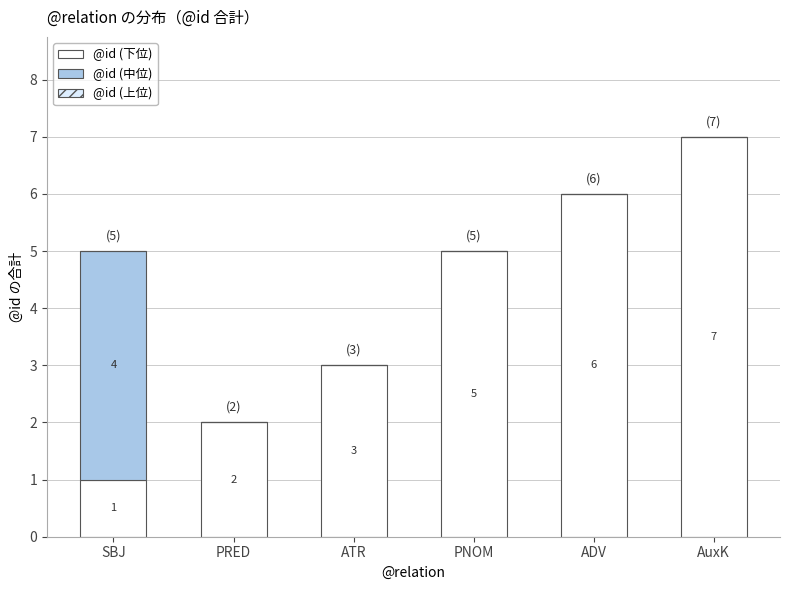

How many series are shown in this chart?

2